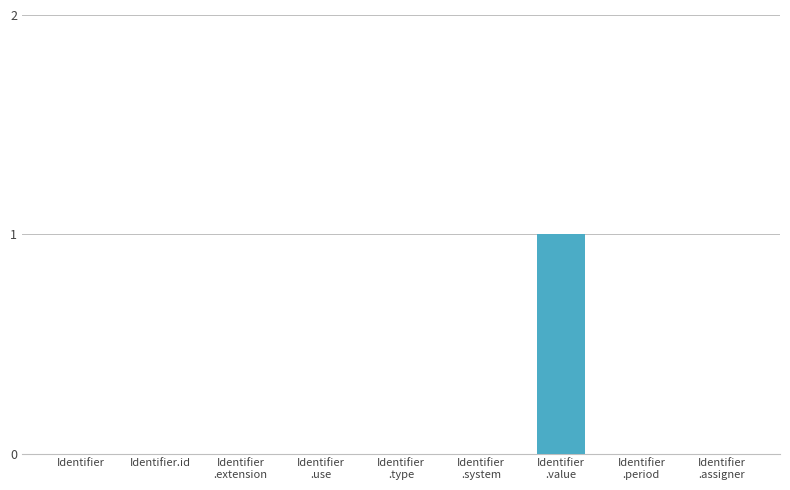

How many values are between 0 and 1?

9